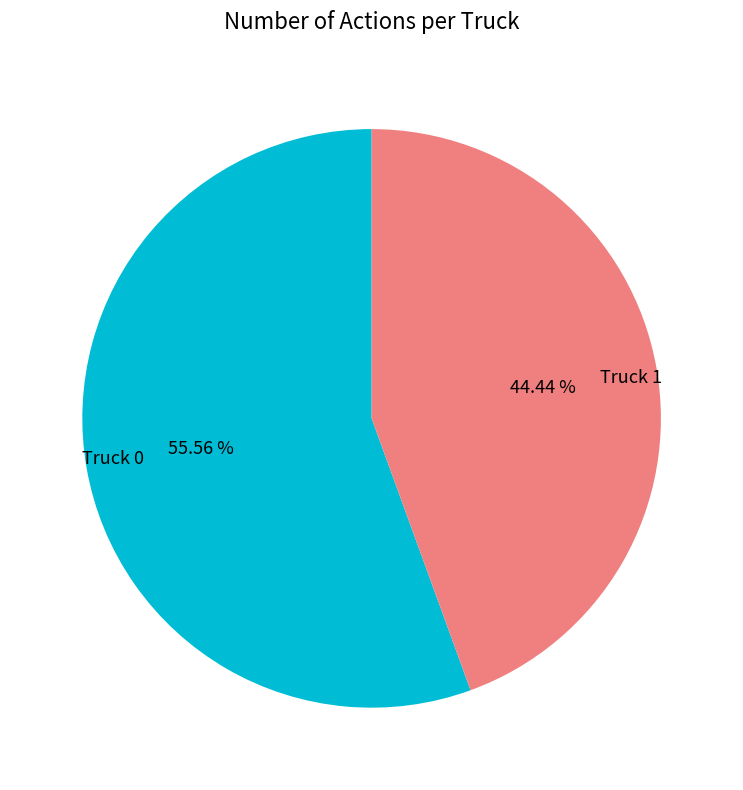

How many segments does this pie chart have?

2